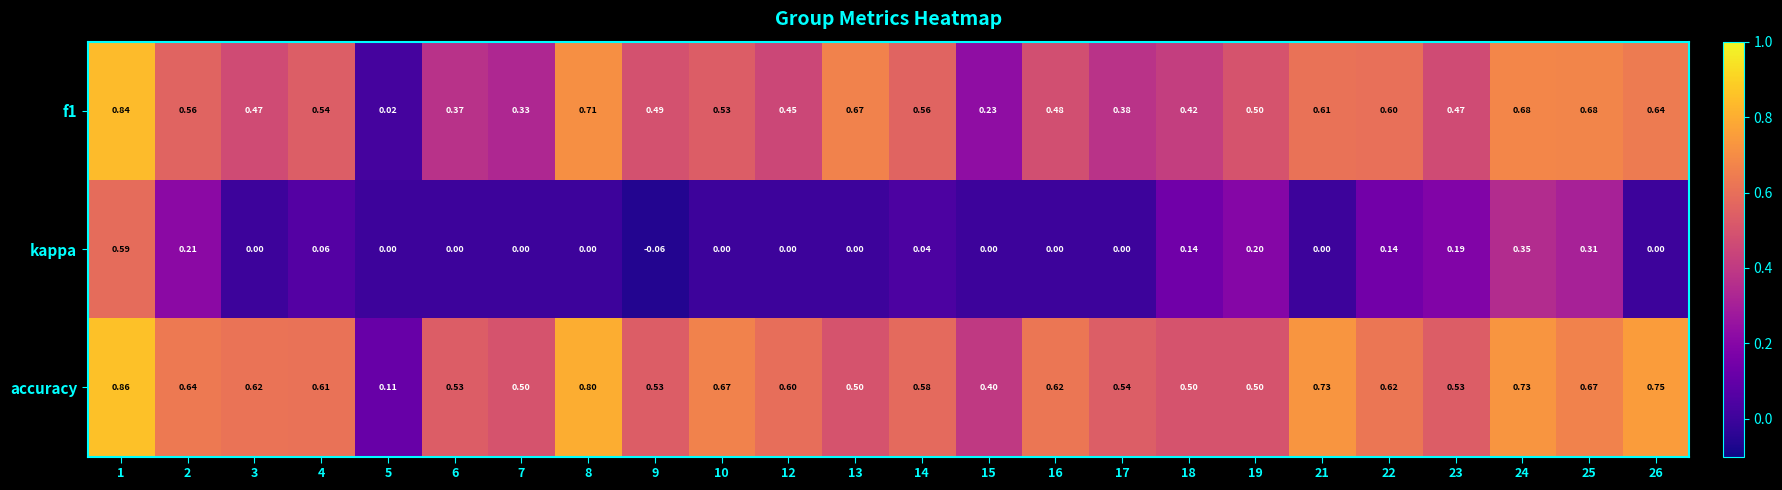

Which label corresponds to the smallest value in the chart?

9